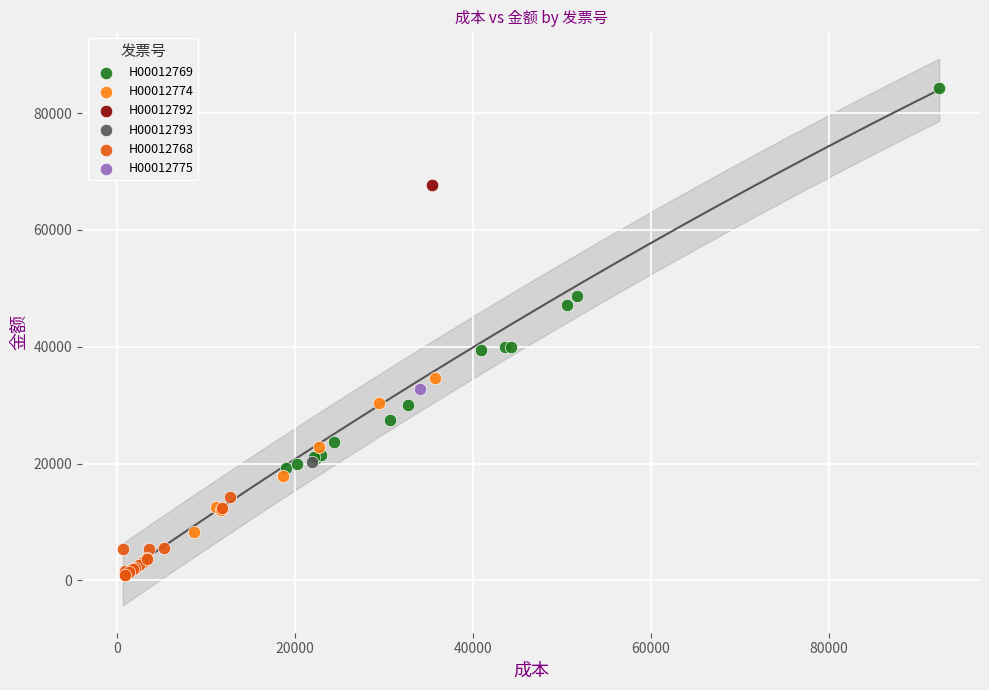

Which series contains the highest Y value?

H00012769